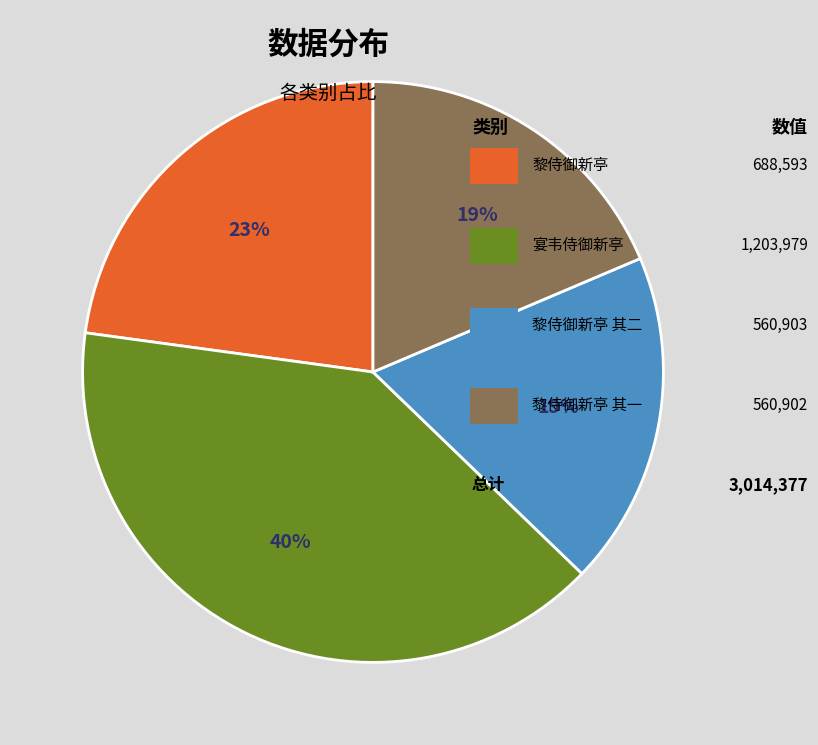

How many segments does this pie chart have?

4